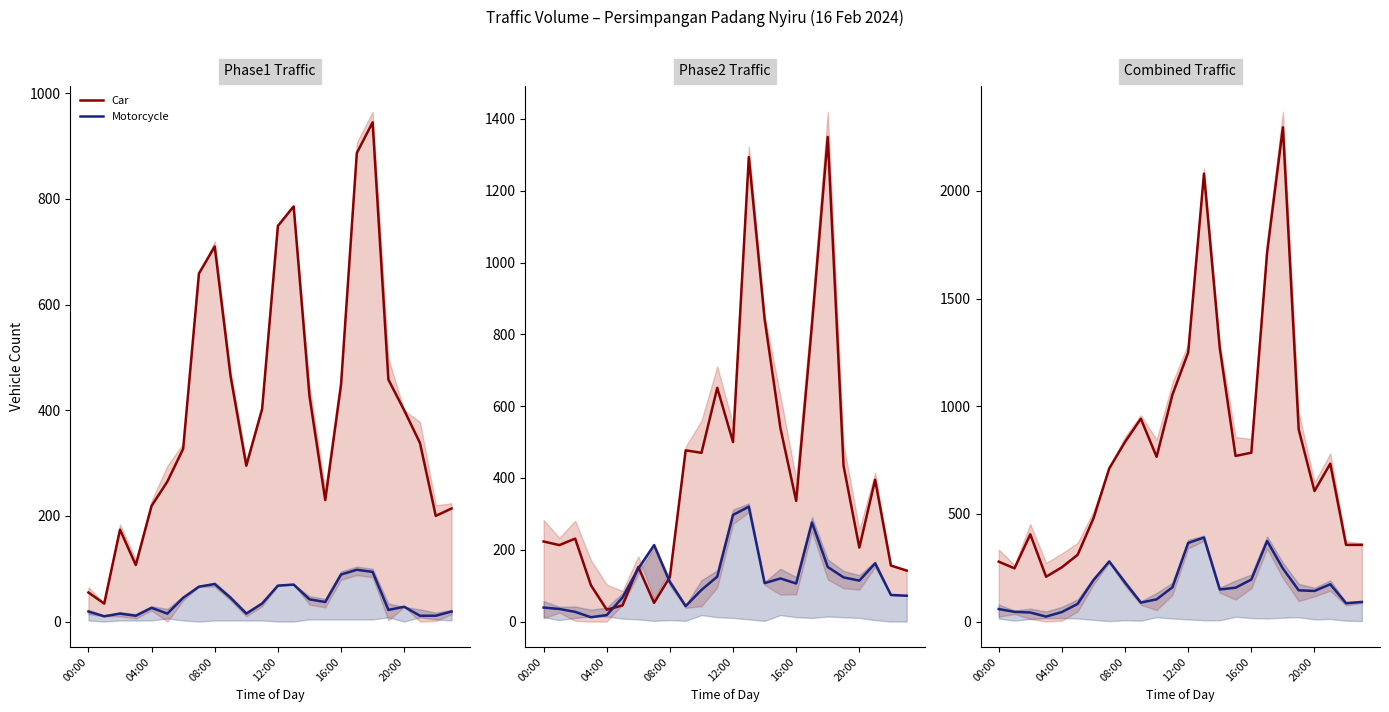

True or false: Motorcycle has a value of 91 at 23.

True